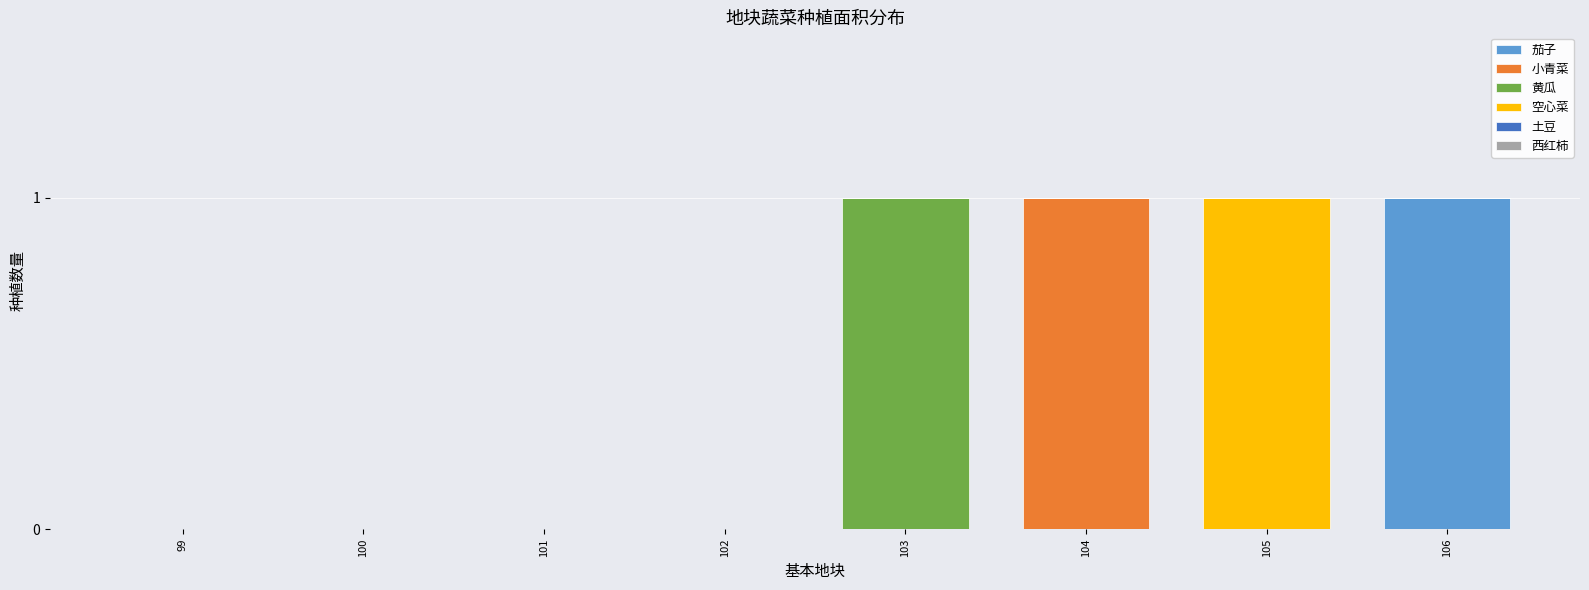

The 茄子 series shows 1 at 99. True or false?

False